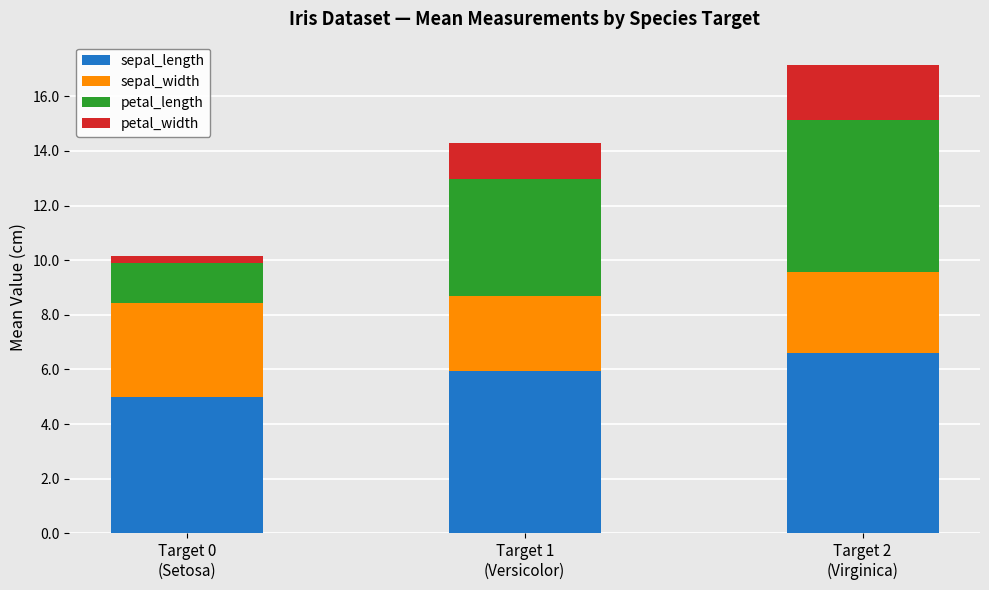

What is the lowest value of the sepal_length series?

5.0